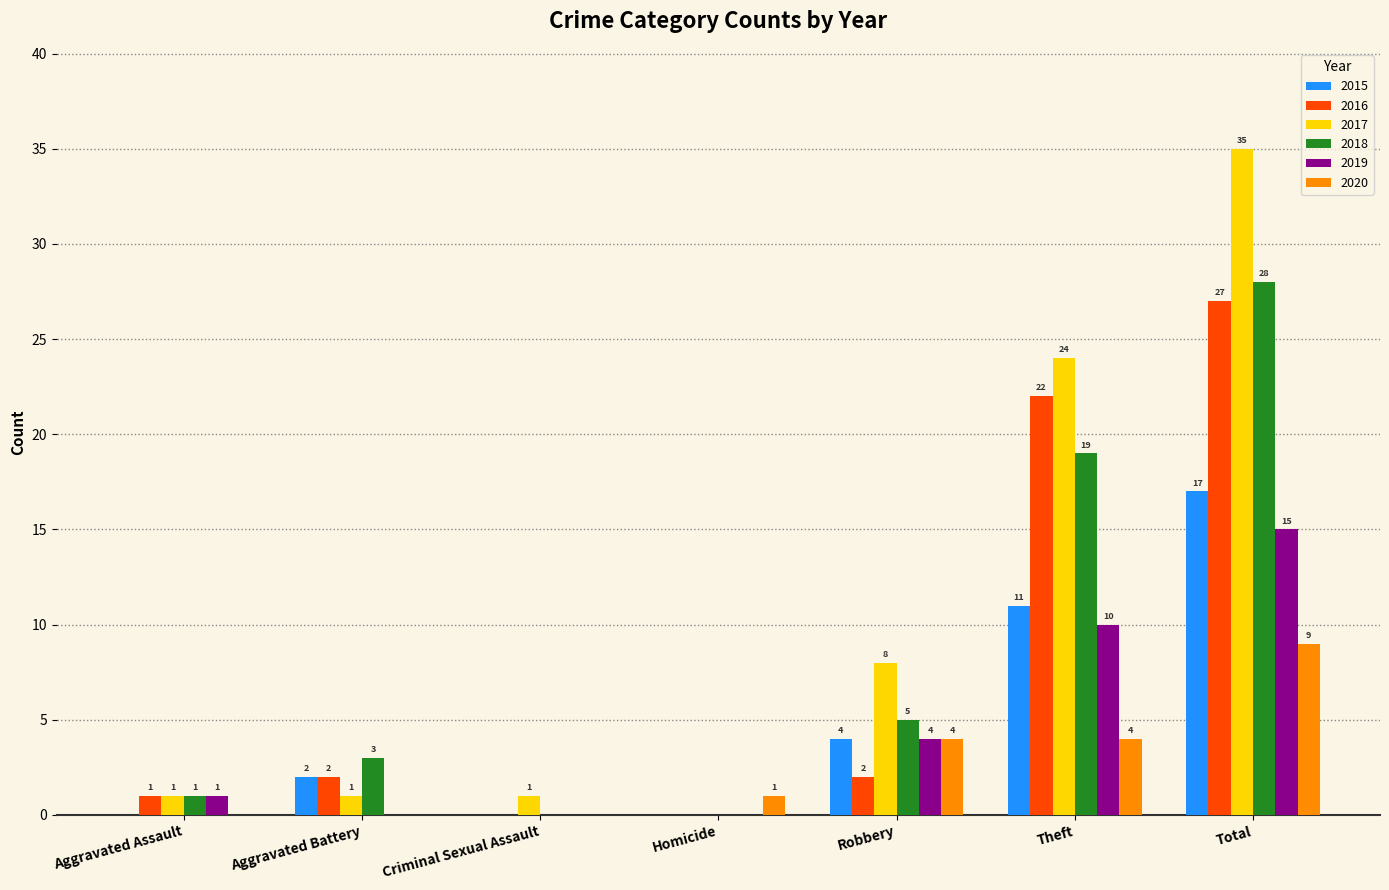

Which series changed the most between Aggravated Assault and Total?

2017